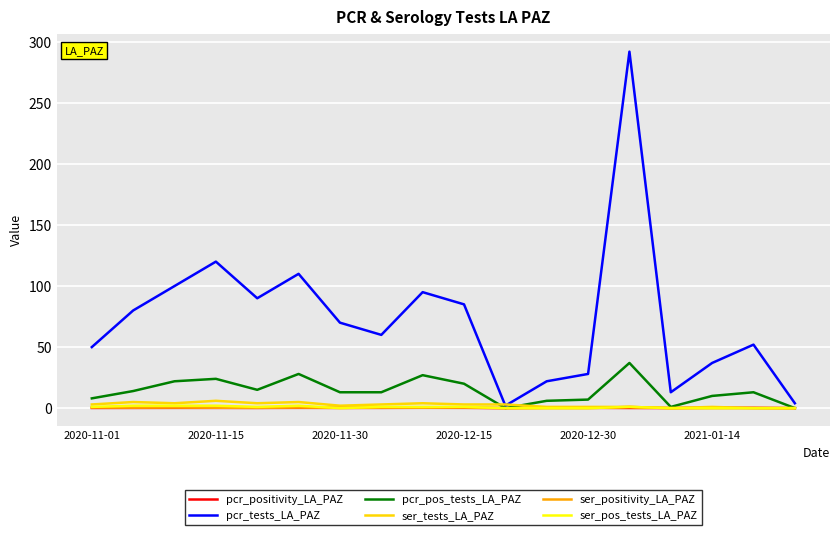

Which series has the widest spread of values?

pcr_tests_LA_PAZ